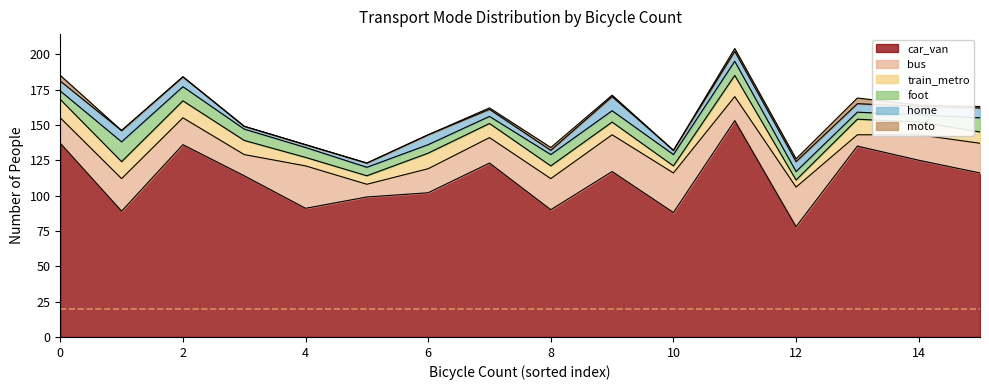

True or false: train_metro and moto intersect in this chart.

False